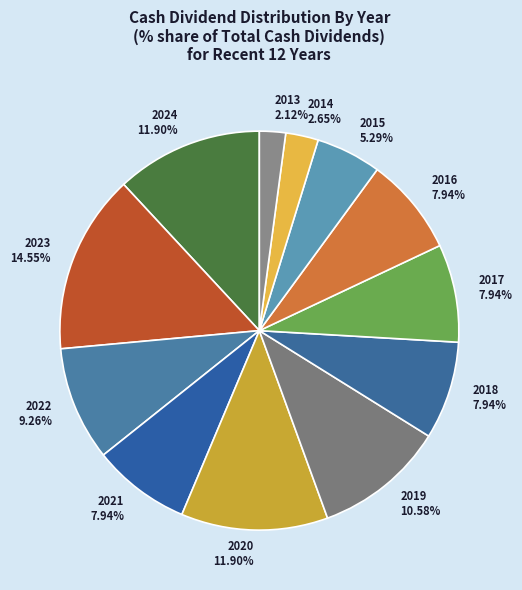

Combined, do 2013 and 2014 account for over 50%?

No